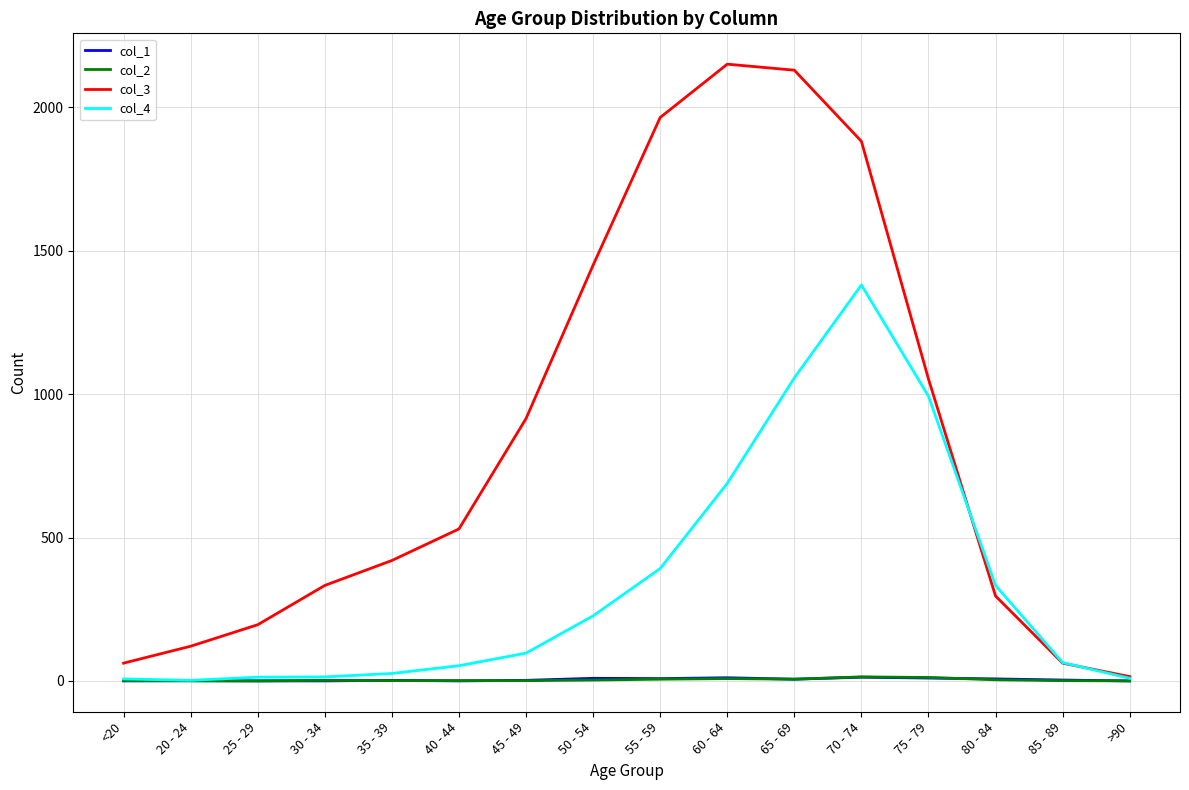

Is the value of col_4 at 55 - 59 greater than the value of col_1 at 55 - 59?

Yes